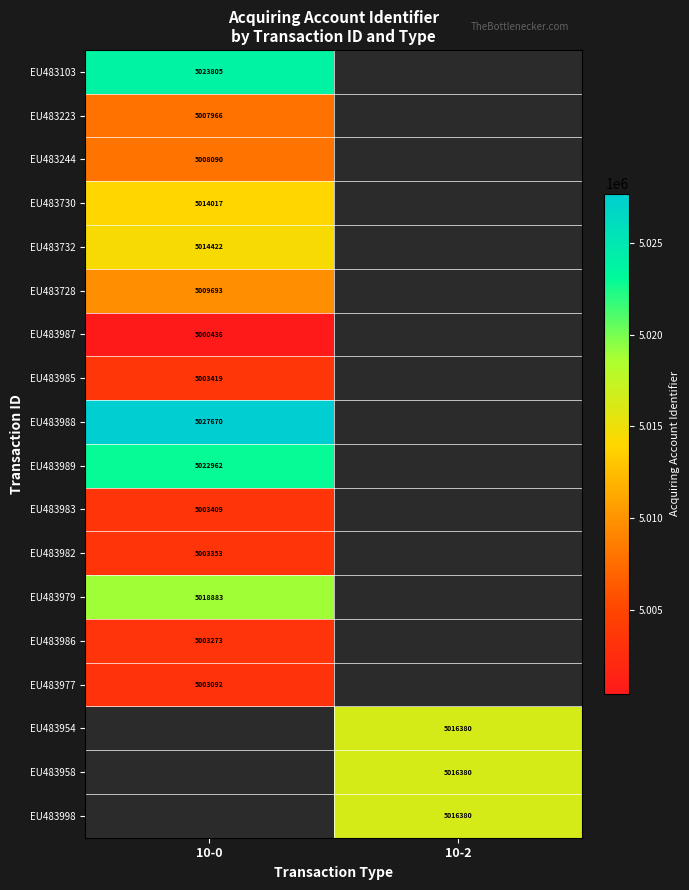

The value of EU483954 at 10-2 is 5016380. True or false?

True